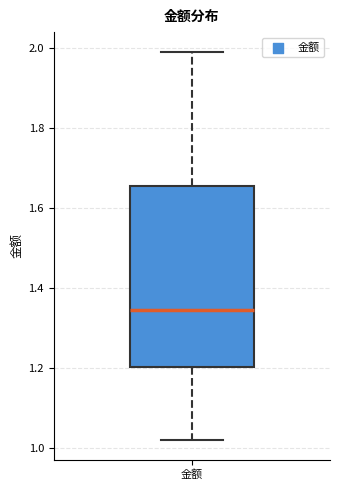

Transcribe this box plot: give where the median line is, the range the box spans, and where the two whiskers end, as read against the y-axis. The values are not printed on the chart, so give them approximately, as read against the axis.

median 1.34, box 1.20 to 1.66, whiskers 1.02 to 2.00